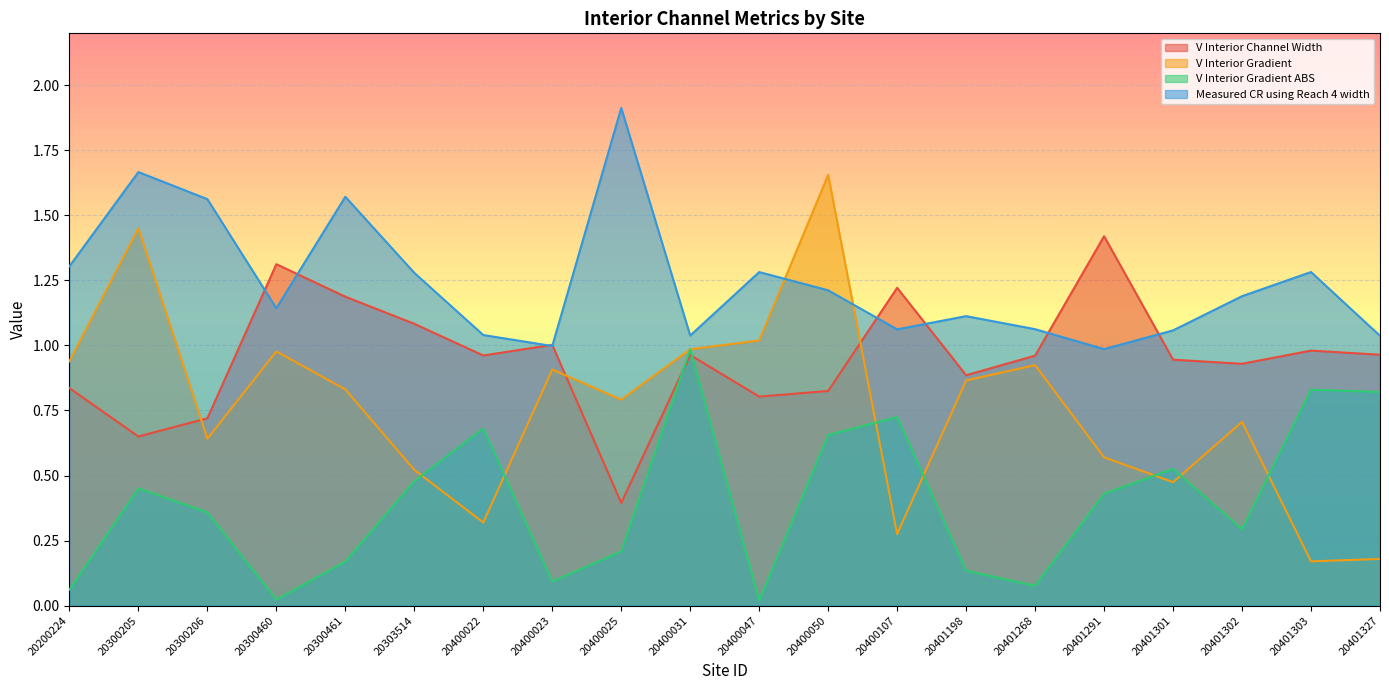

What value does the Measured CR using Reach 4 width series have at 20400023?

1.0